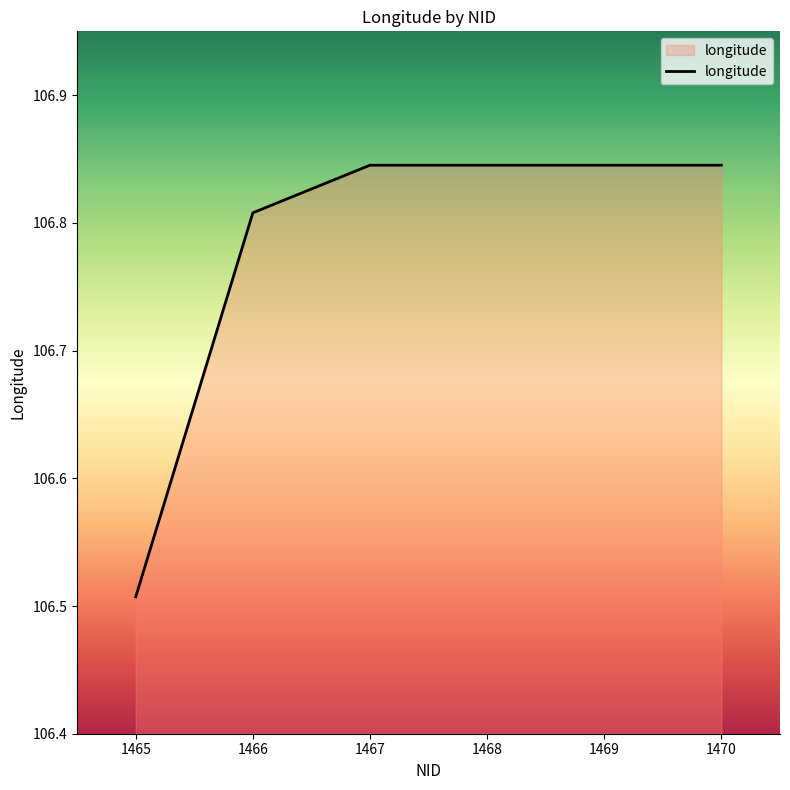

The value at 1468 is 189.1. True or false?

False